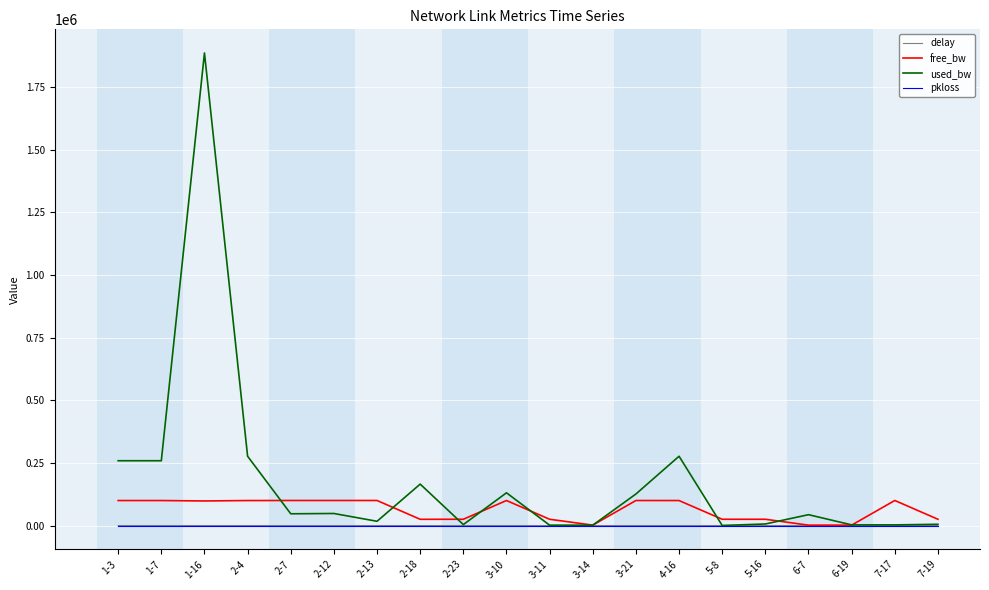

True or false: used_bw has more than 1 points higher than both neighbors.

True